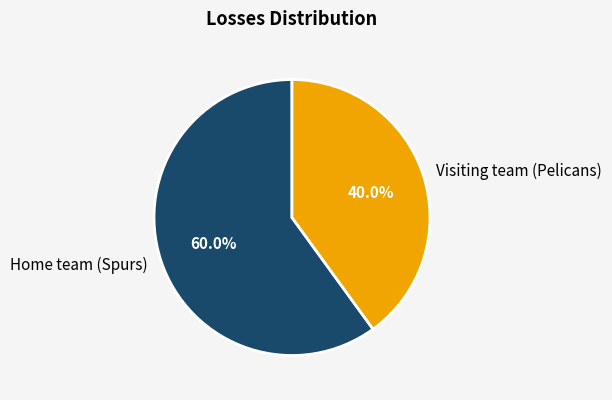

Rank the categories by value from highest to lowest.

Home team (Spurs), Visiting team (Pelicans)